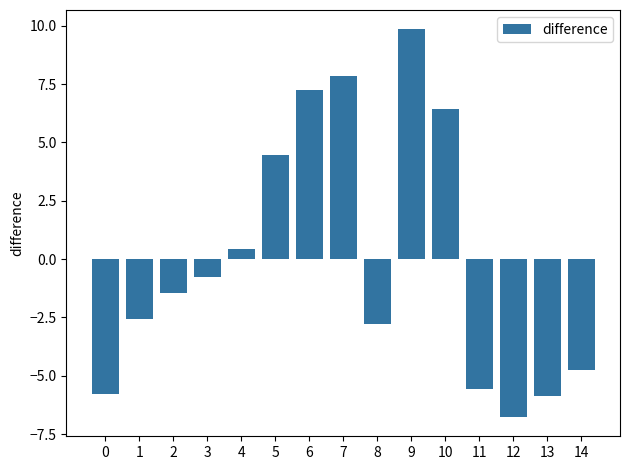

What is the greatest value displayed?

9.8